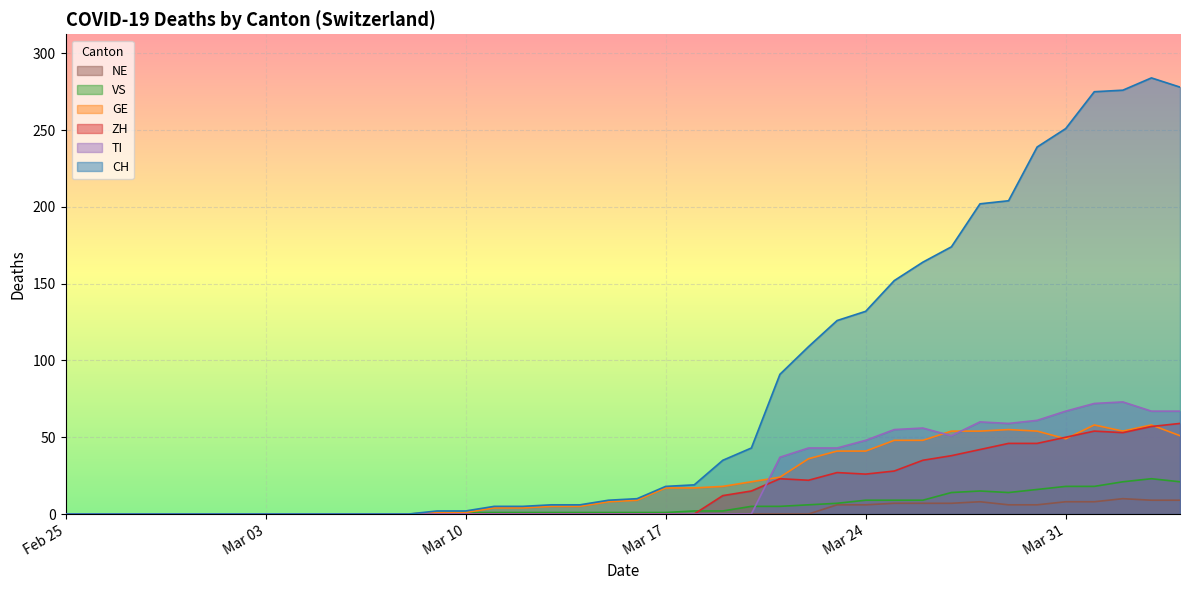

Which series has the largest total across all categories?

CH